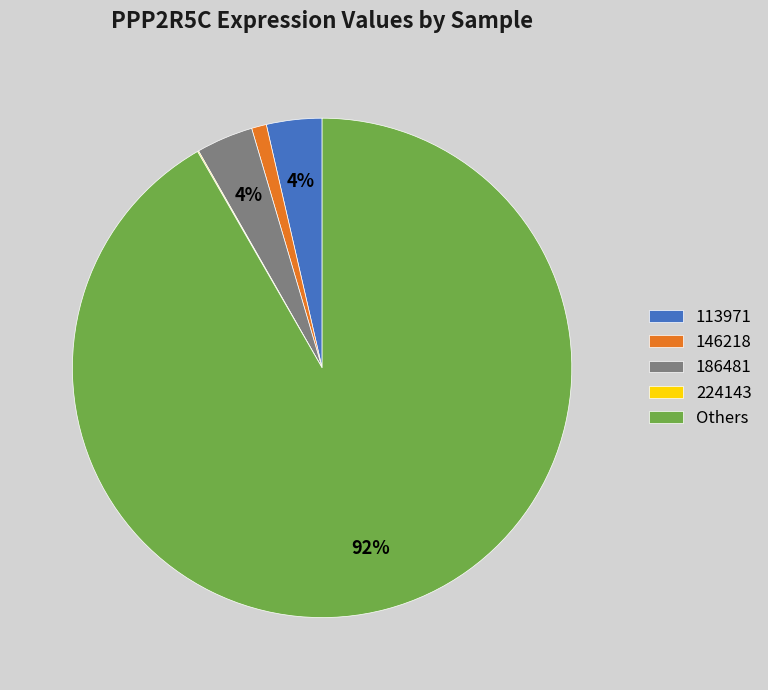

Between 186481 and 146218, which is larger?

186481